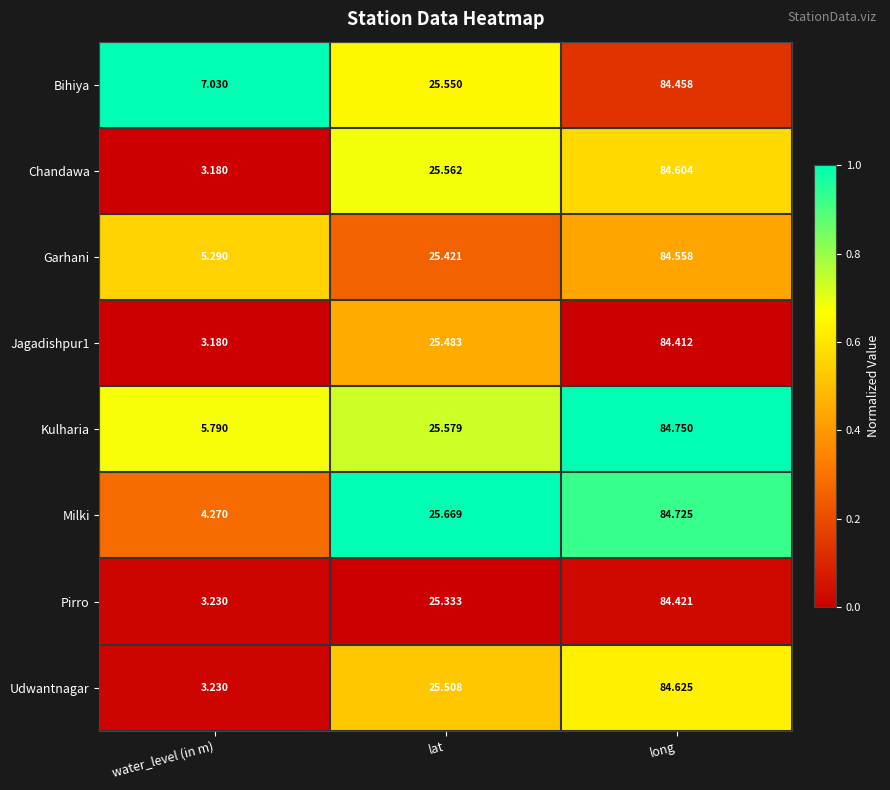

Between water_level (in m) and long, which series saw the biggest shift?

Chandawa